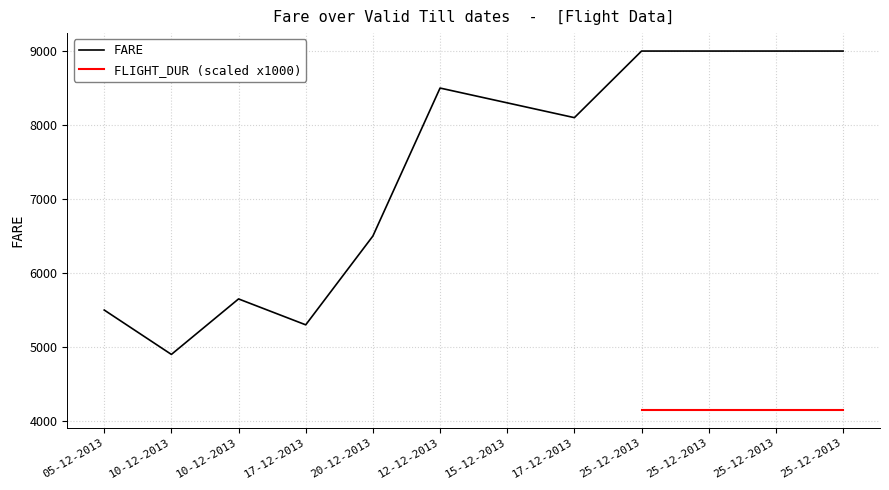

Is it true that the value at 17-12-2013 is 8100?

True